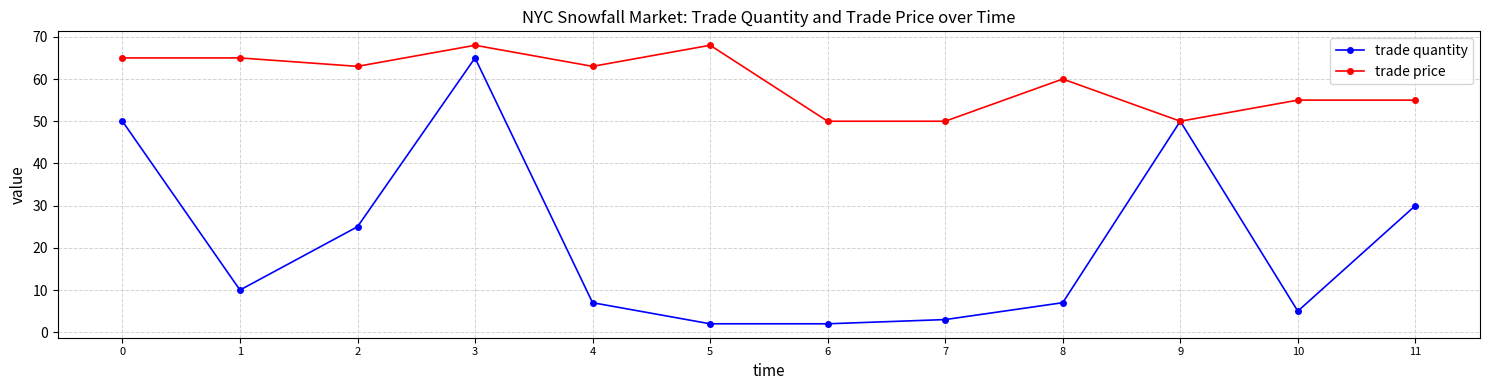

What is the sum of all trade price values?

712